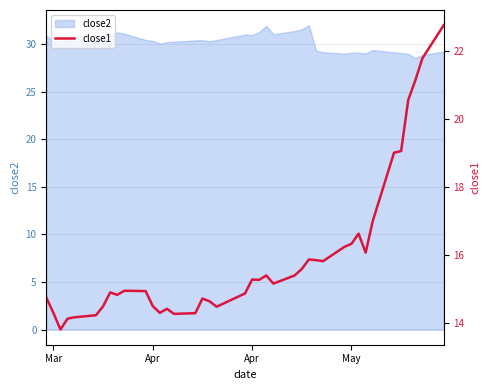

What is the average value?

15.9